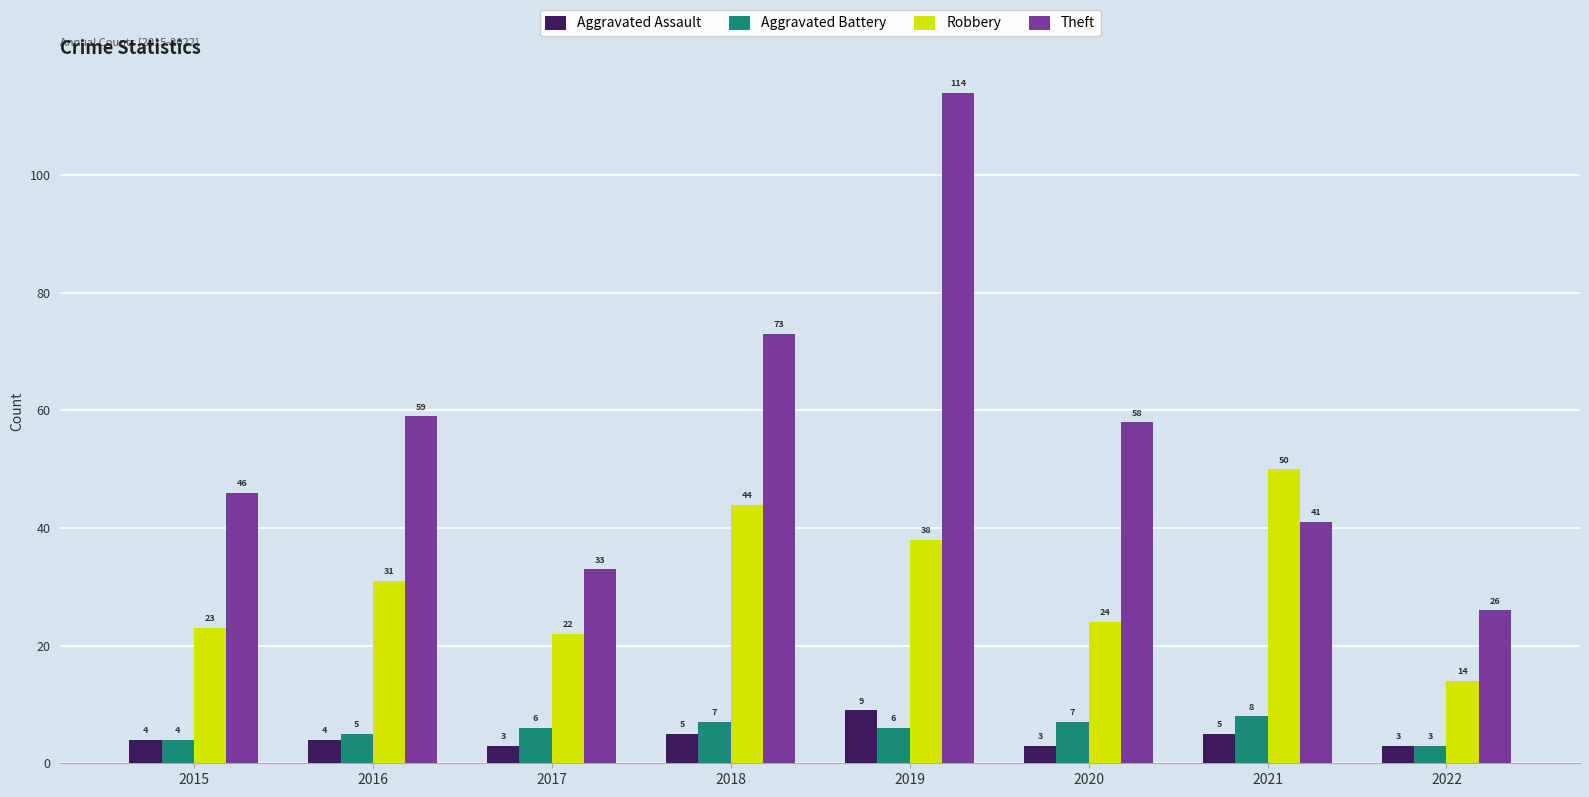

Which series has the largest total across all categories?

Theft